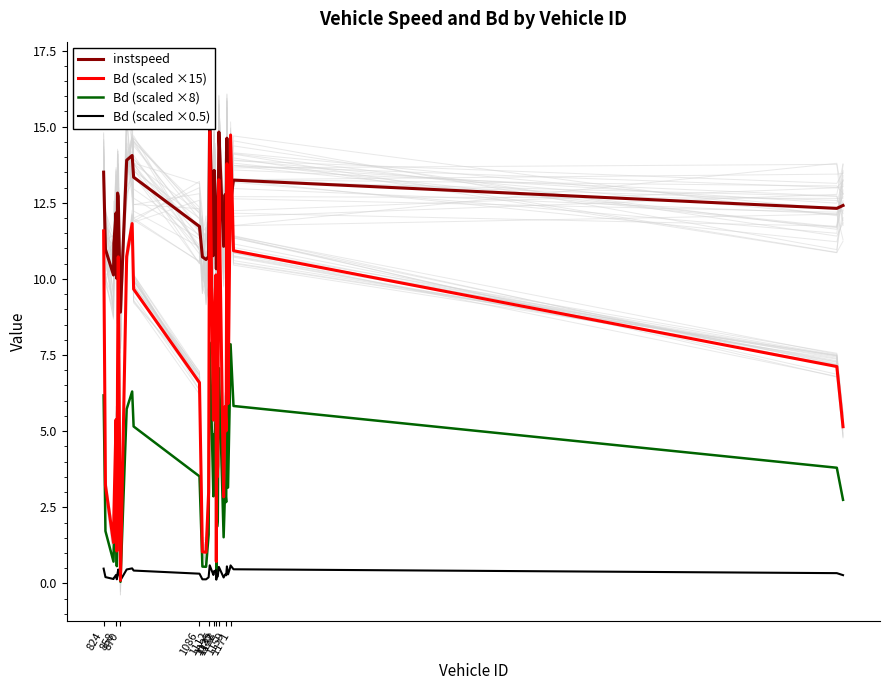

What is the lowest value of the Bd (scaled ×0.5) series?

0.1